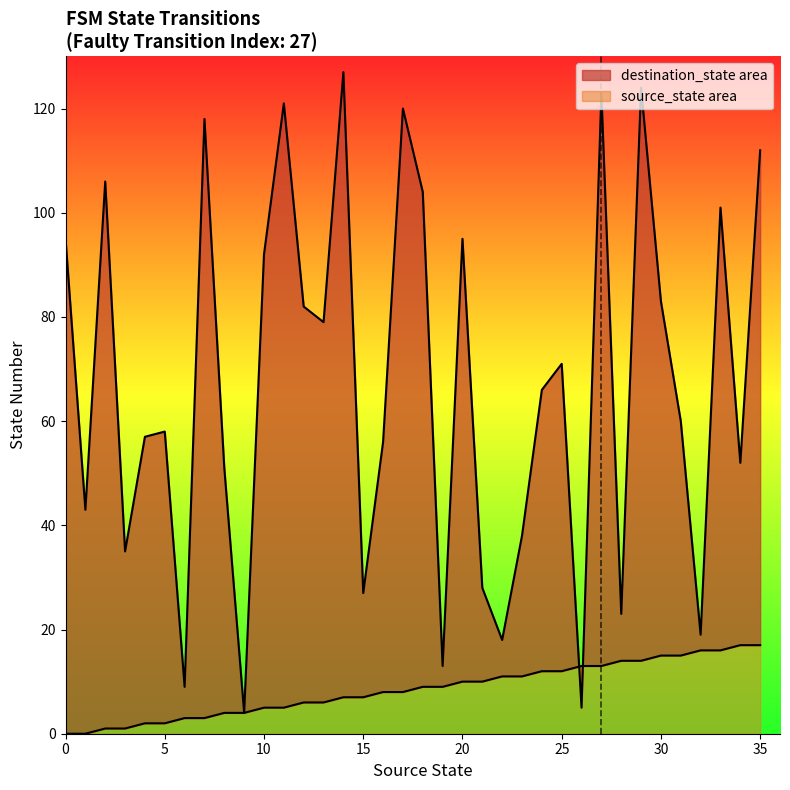

What is the difference between the maximum and minimum values in the destination_state series?

123